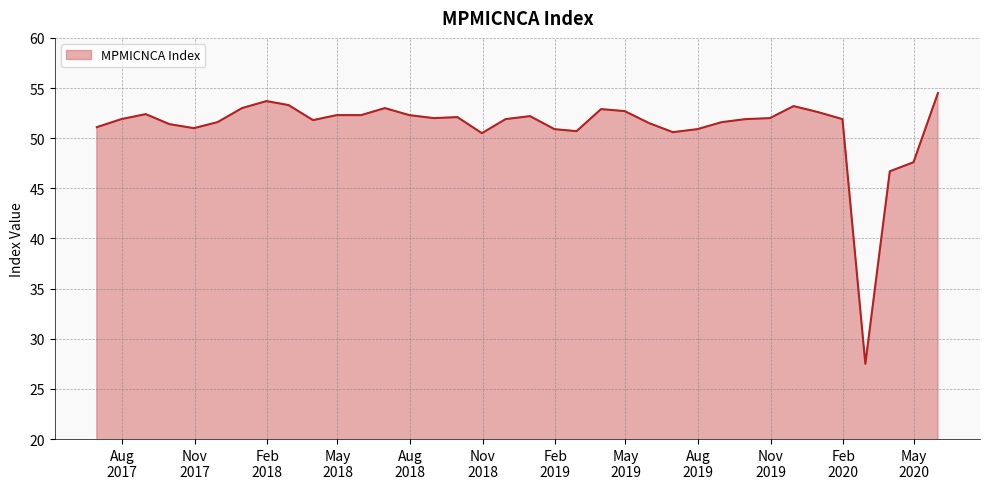

True or false: the data has more than 2 interior local peaks.

True